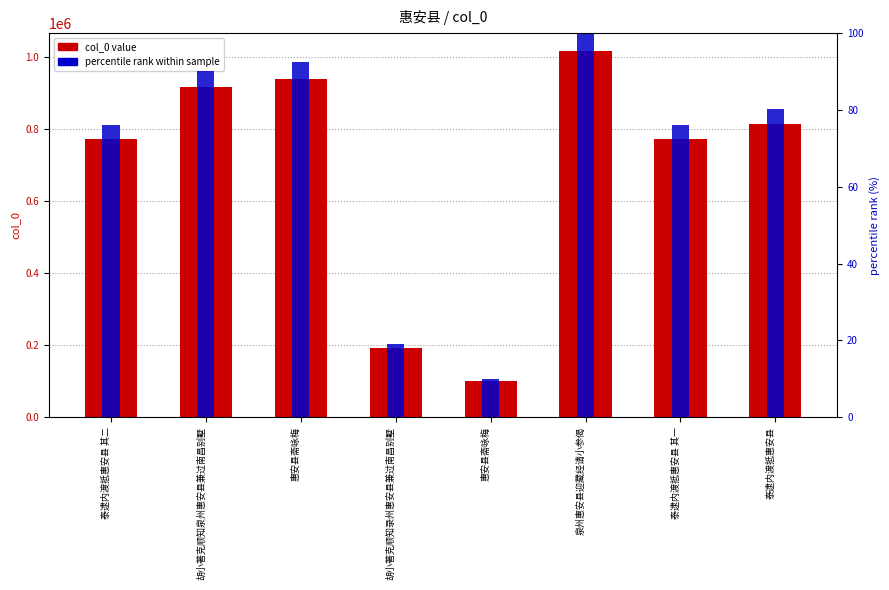

What is the total value across all series at 惠安县斋咏梅?

940372.6